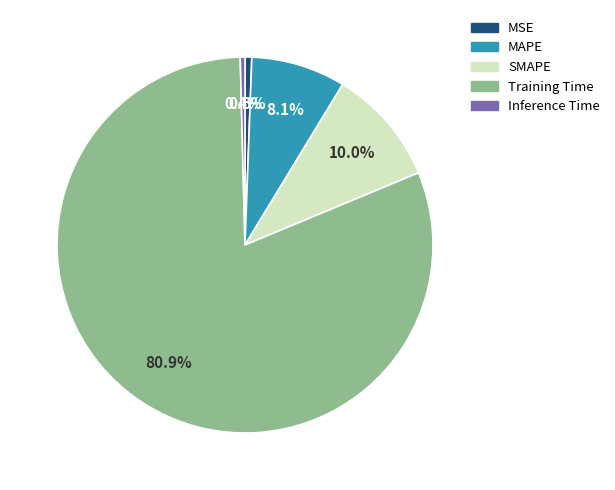

Between SMAPE and MAPE, which is larger?

SMAPE